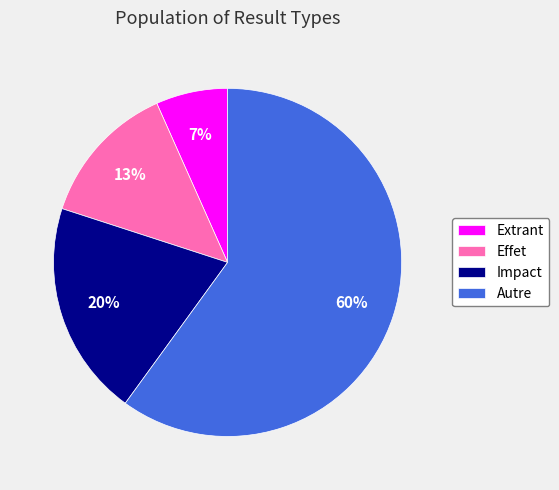

What is the ratio of the value at Effet to the value at Impact?

0.7